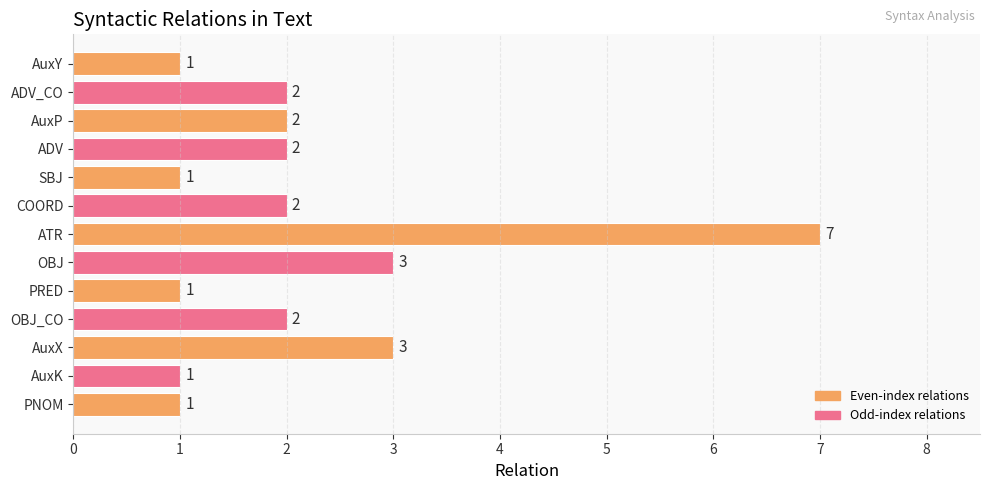

What is the smallest value displayed?

1